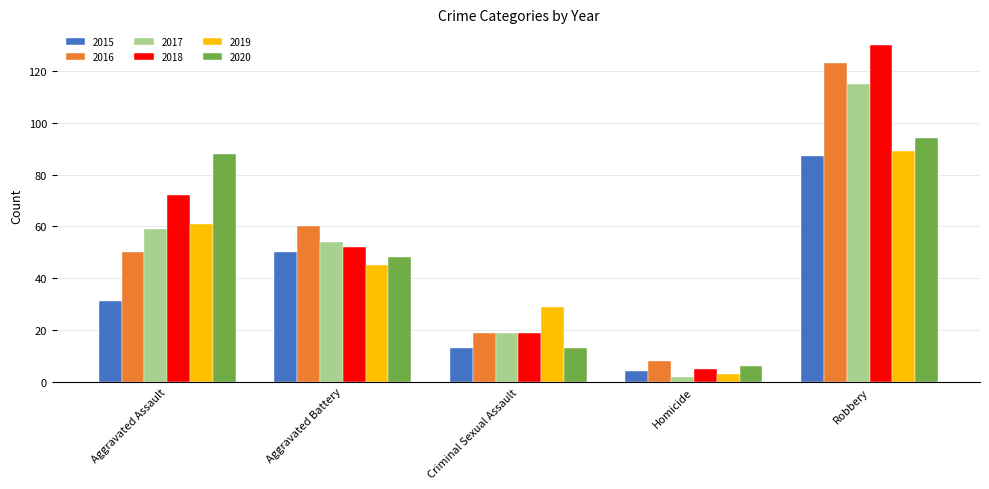

At which label does 2015 reach its peak?

Robbery